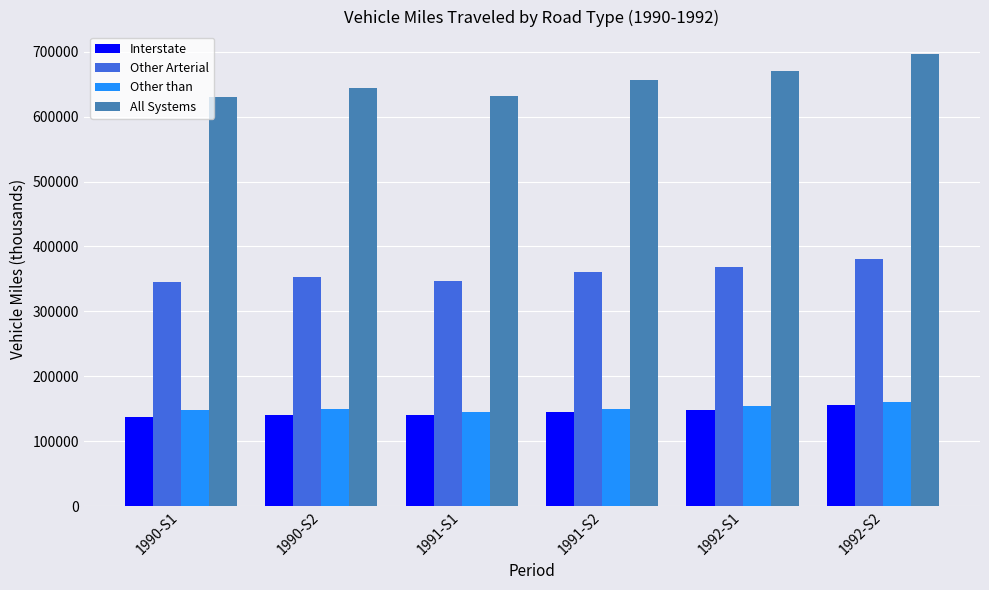

Where does the Other Arterial series first go above 360503?

1991-S2